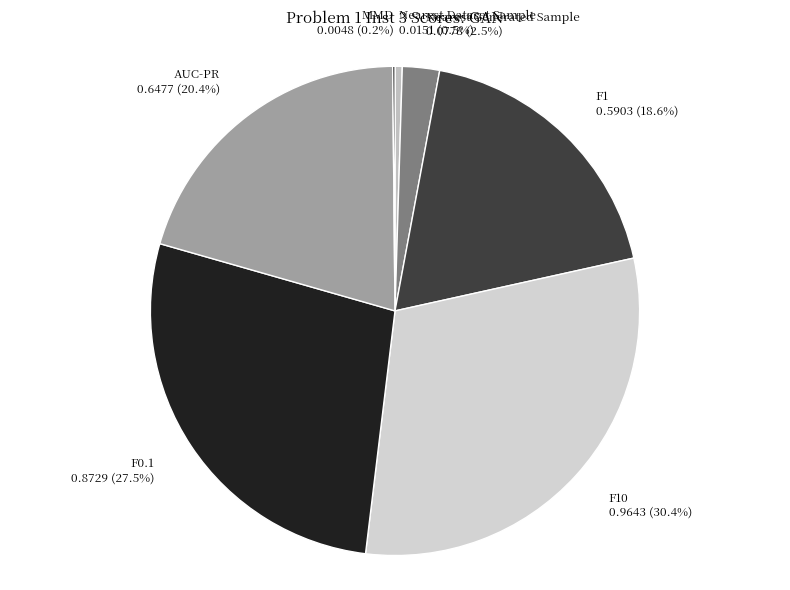

Count the number of slices in the pie.

7